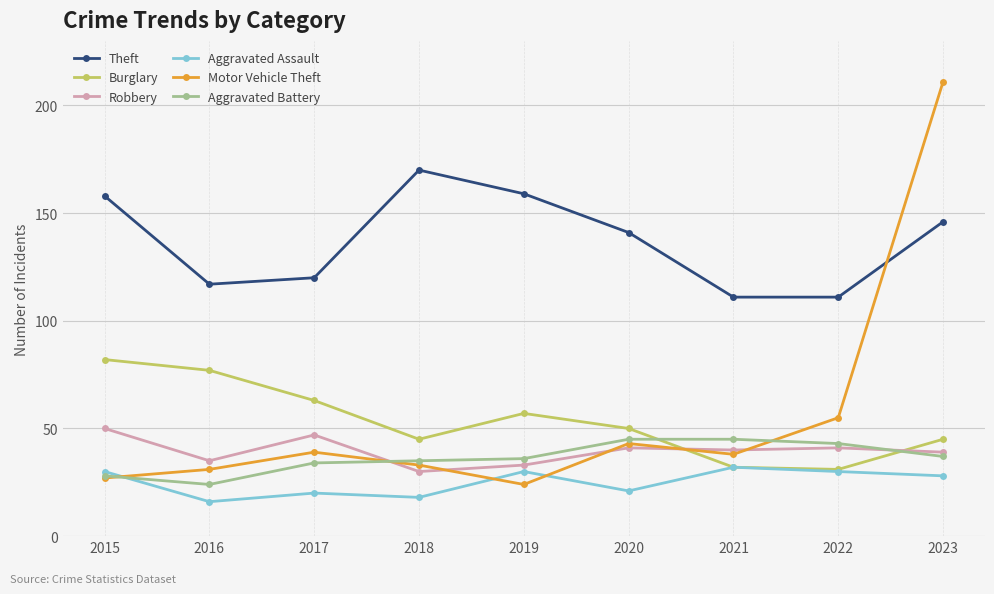

The value of Aggravated Battery at 2017 is 46. True or false?

False